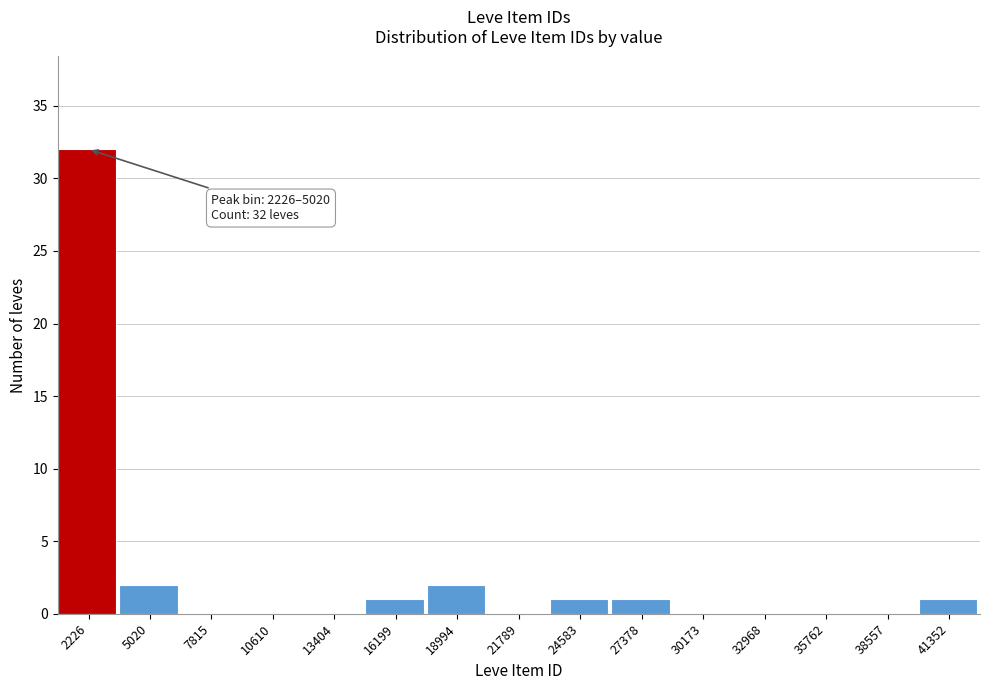

Reading right to left, extract all data points from this chart.

41352=1	38557=0	35762=0	32968=0	30173=0	27378=1	24583=1	21789=0	18994=2	16199=1	13404=0	10610=0	7815=0	5020=2	2226=32